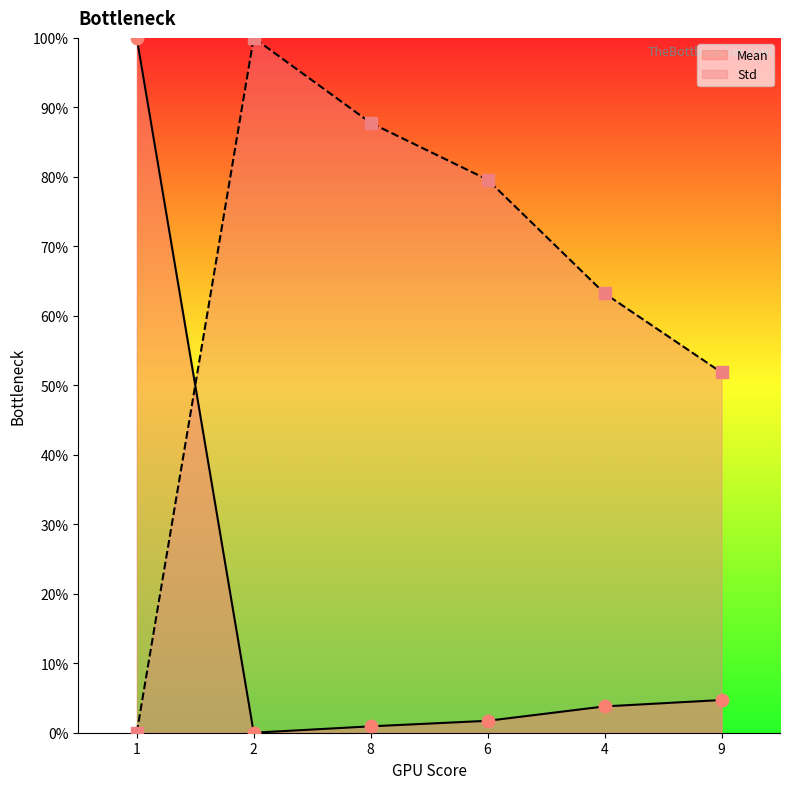

Which series contains the highest Y value?

Mean